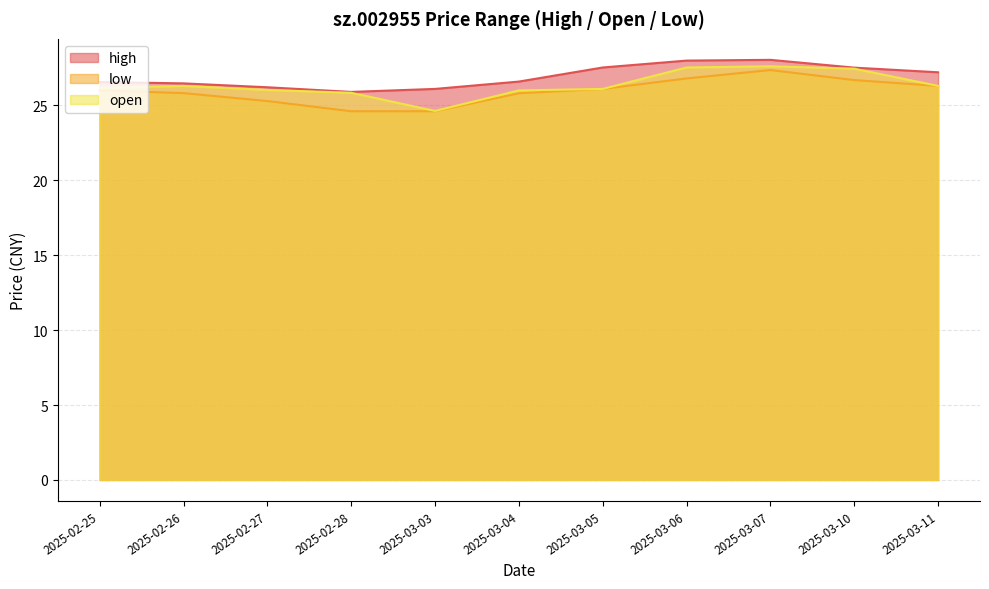

Count the number of data series in this chart.

3